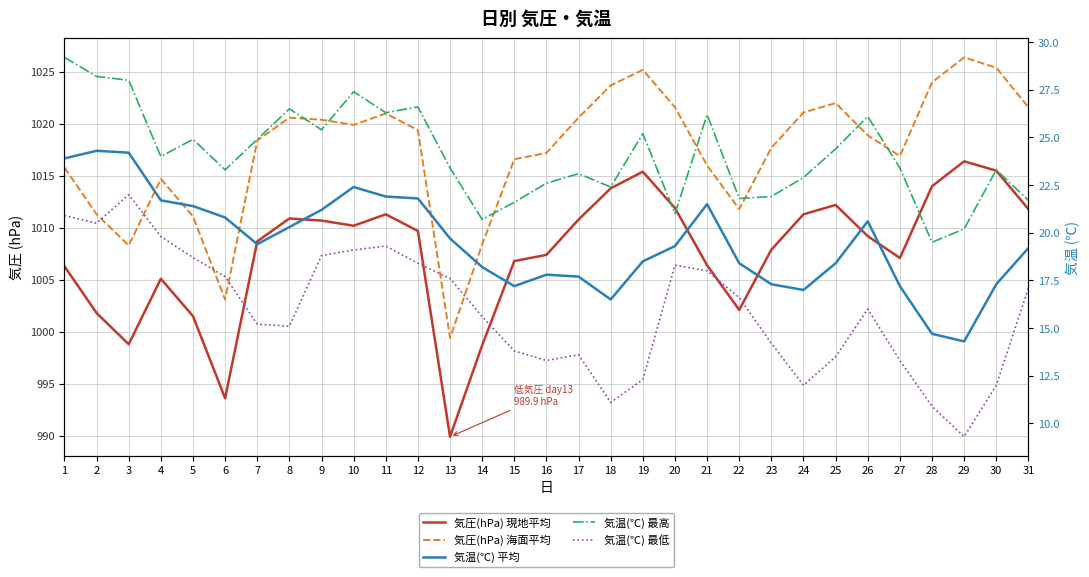

The 気圧(hPa) 海面平均 series shows 1387.1 at 12. True or false?

False